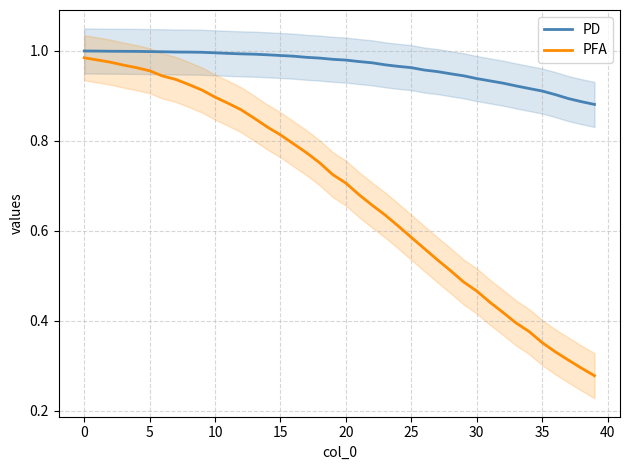

What is the value of the PD point at the 28th from the left?

1.0